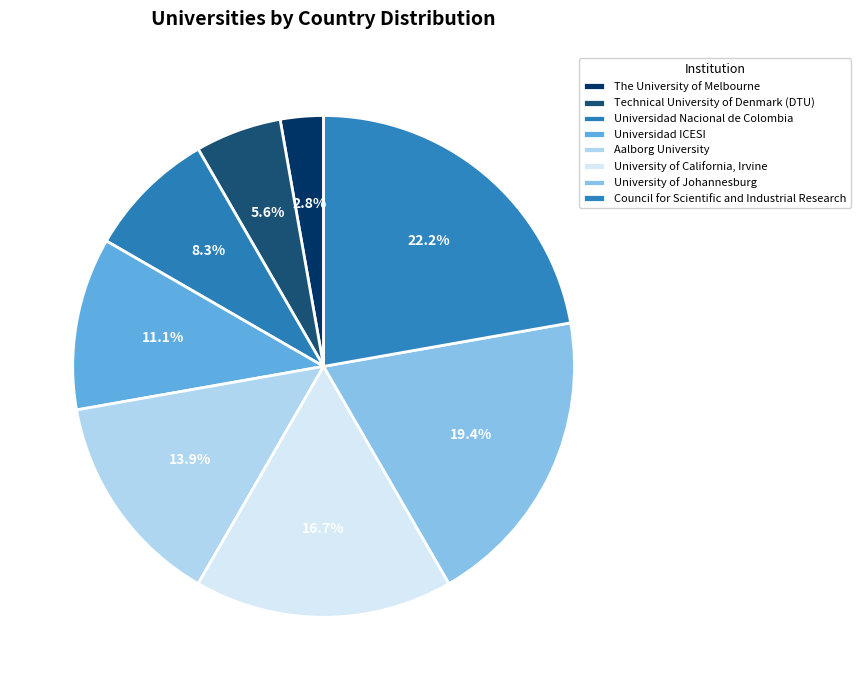

Is there a majority slice in this chart?

No